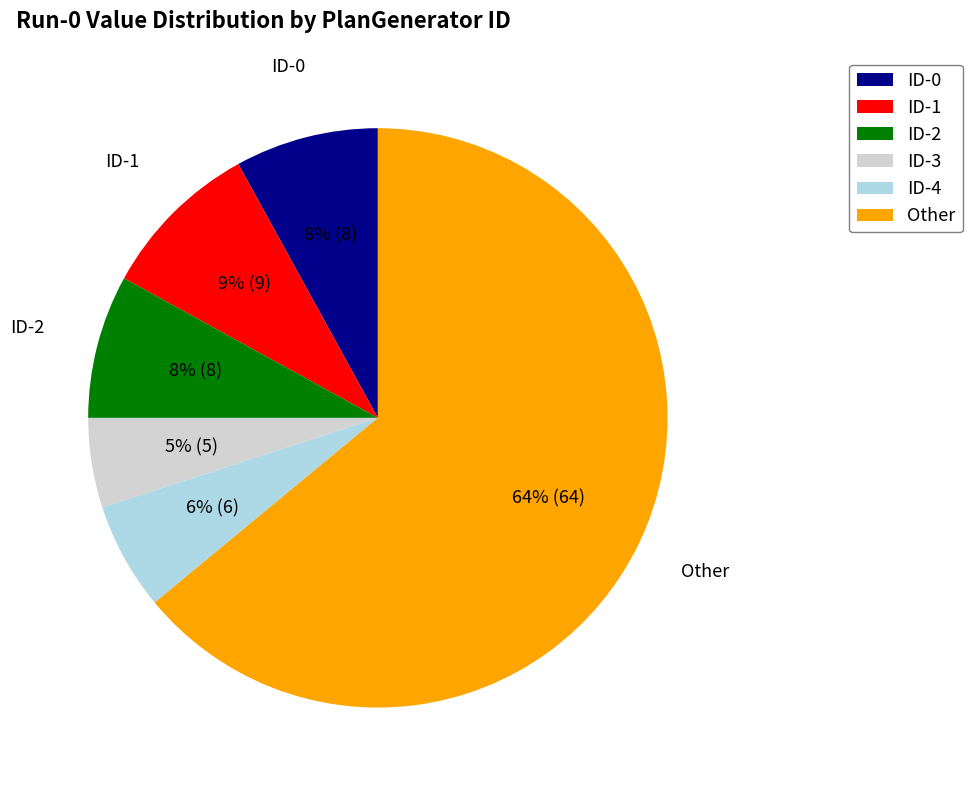

Combined, do ID-1 and ID-2 account for over 50%?

No